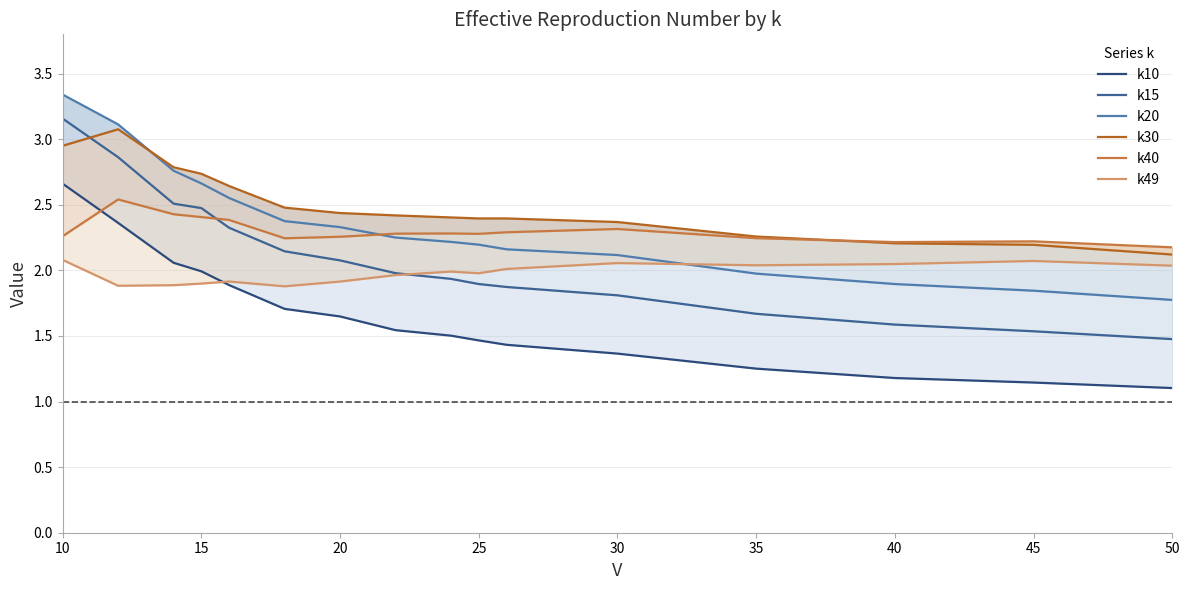

How many series are shown in this chart?

6